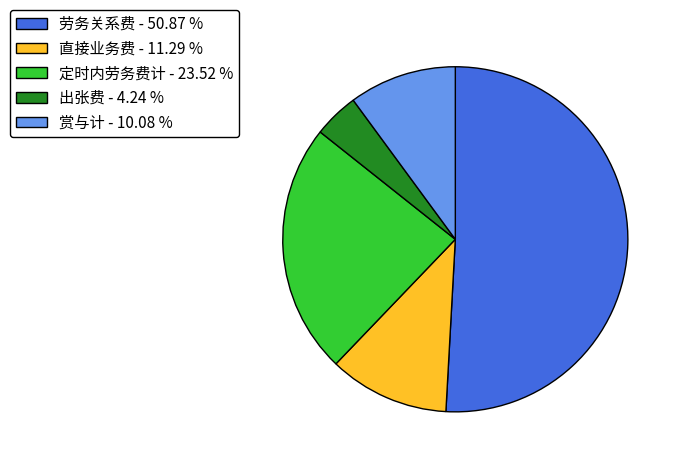

Is there a majority slice in this chart?

Yes